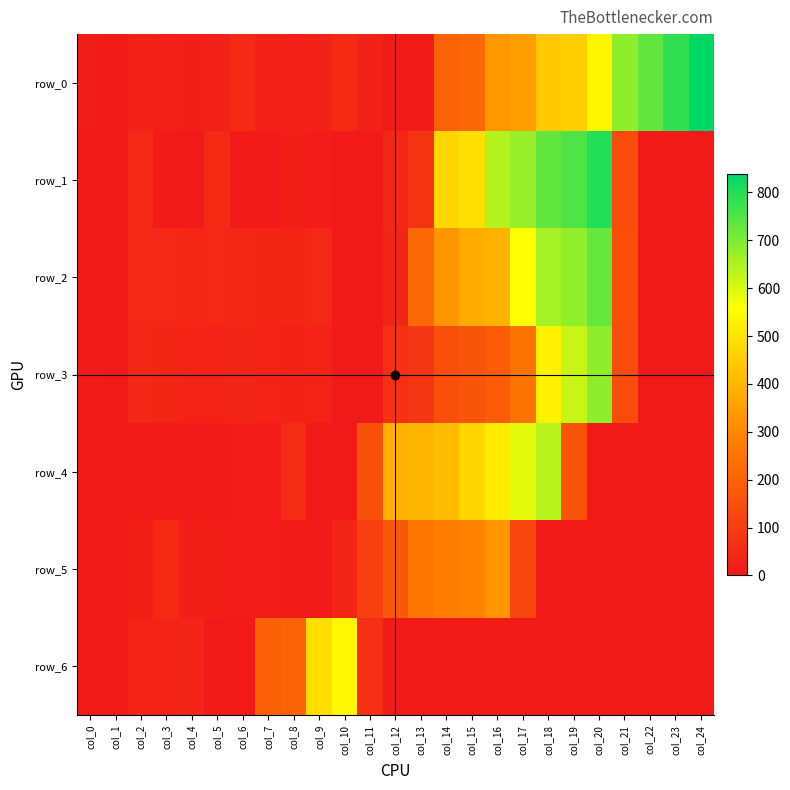

At which label does row_1 first exceed 17?

col_2